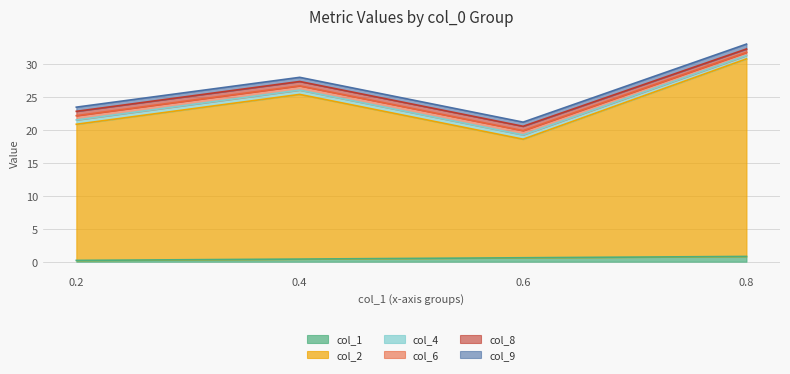

What is the difference between the col_9 values at 0.8 and 0.2?

0.1